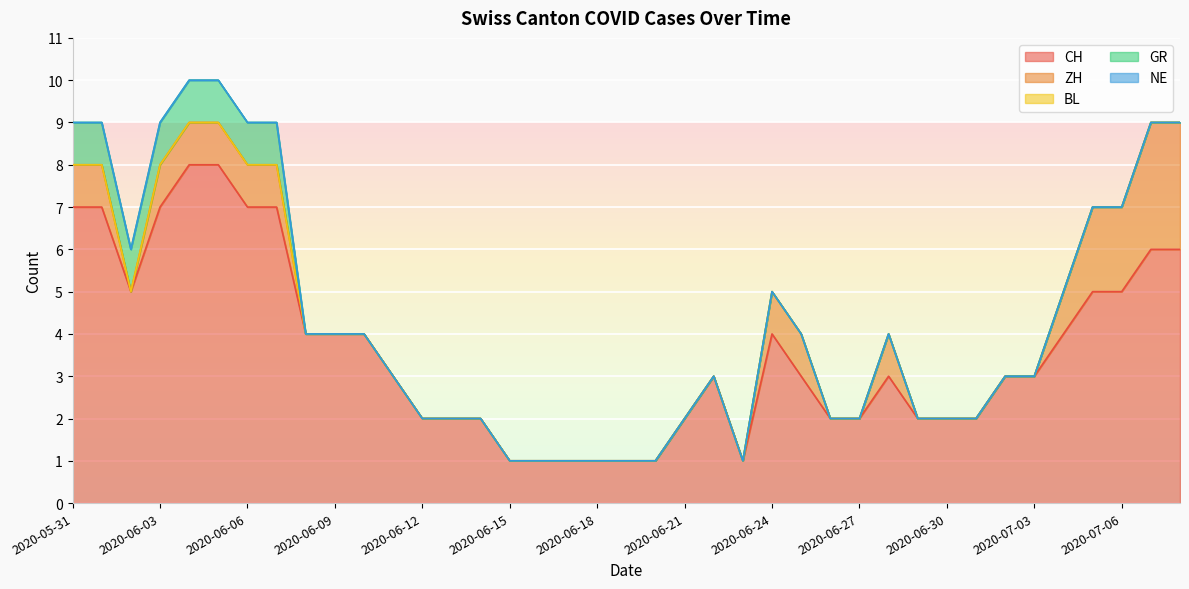

Which label corresponds to the largest value in the chart?

2020-06-04